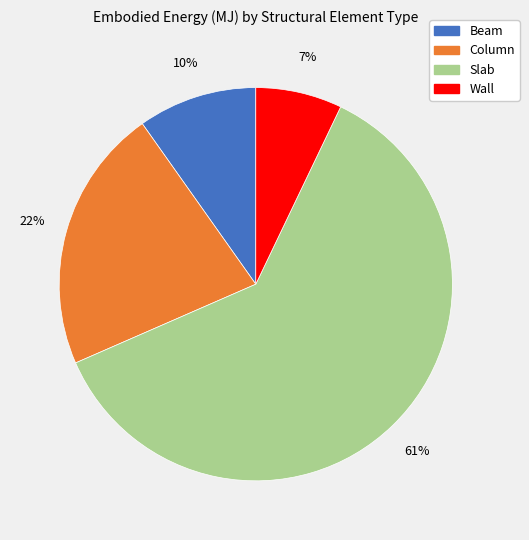

Combined, do Wall and Beam account for over 50%?

No